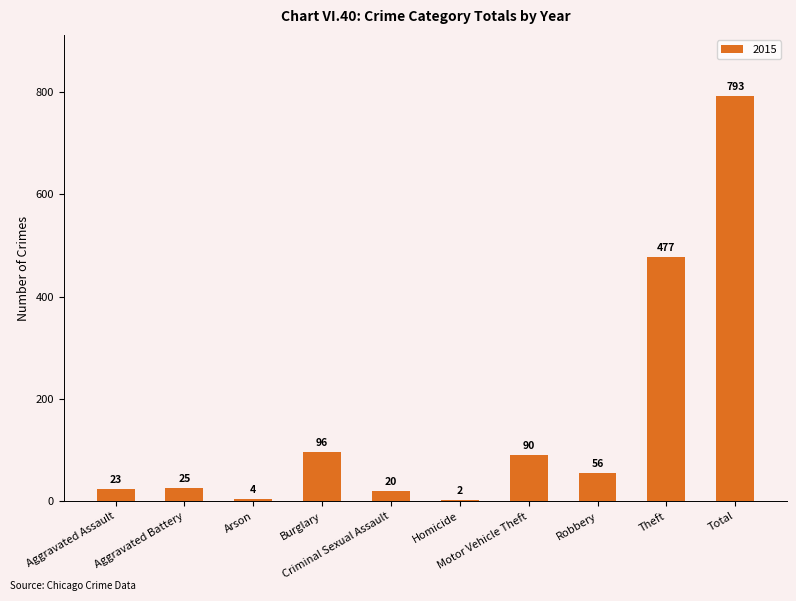

What is the sum of all values?

1586